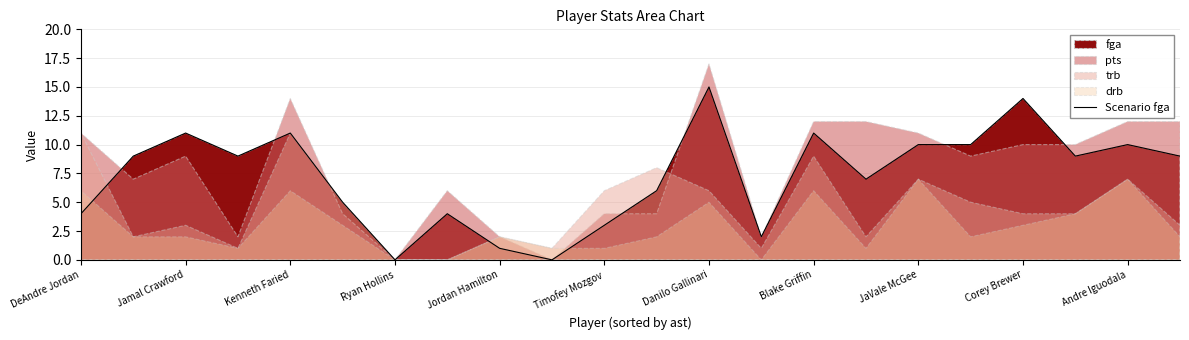

Reading left to right, extract all data points from this chart.

4	9	11	9	11	5	0	4	1	0	3	6	15	2	11	7	10	10	14	9	10	9